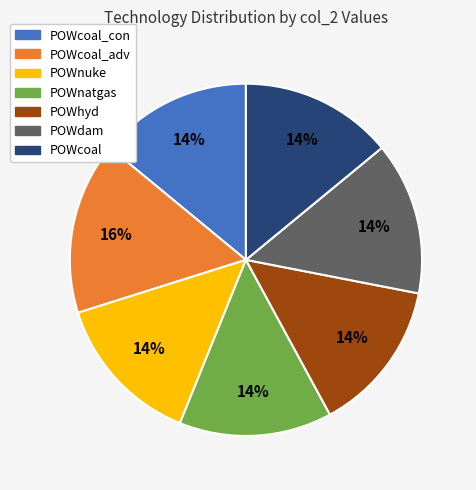

To the nearest percent, what is the difference between the largest and smallest slice percentages?

2%